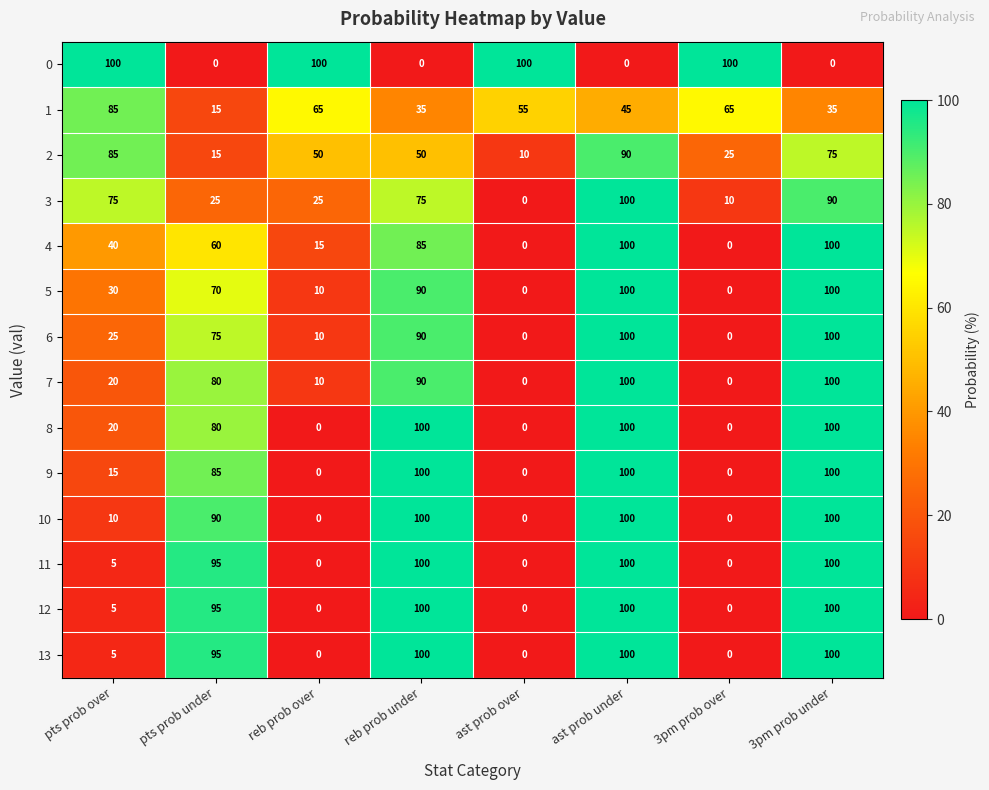

What is the sum of the 13 values at reb prob under and pts prob over?

105